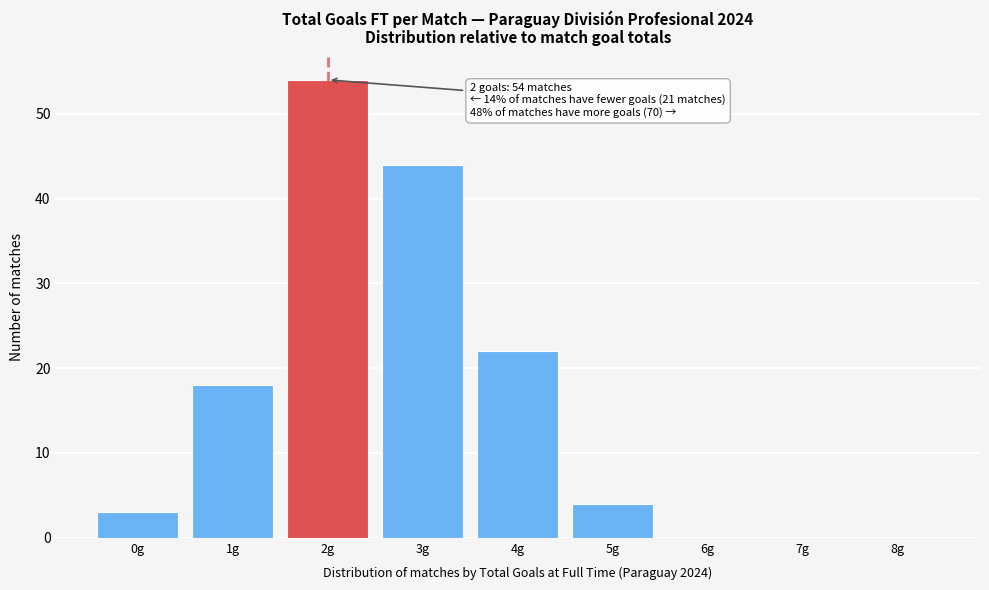

Reading left to right, transcribe all the data shown in this chart.

0g=3	1g=18	2g=54	3g=44	4g=22	5g=4	6g=0	7g=0	8g=0